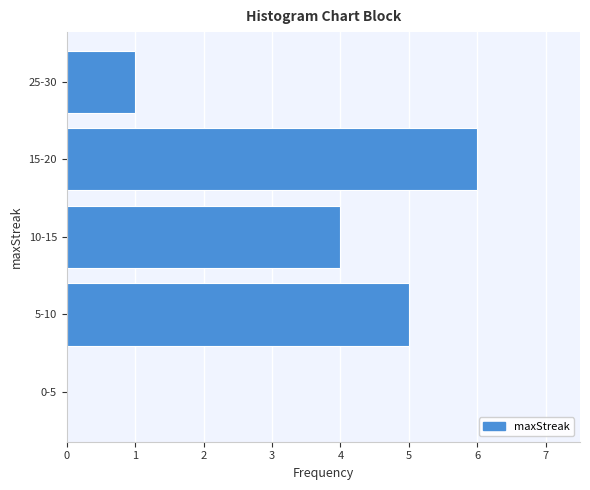

Count the number of data series in this chart.

1